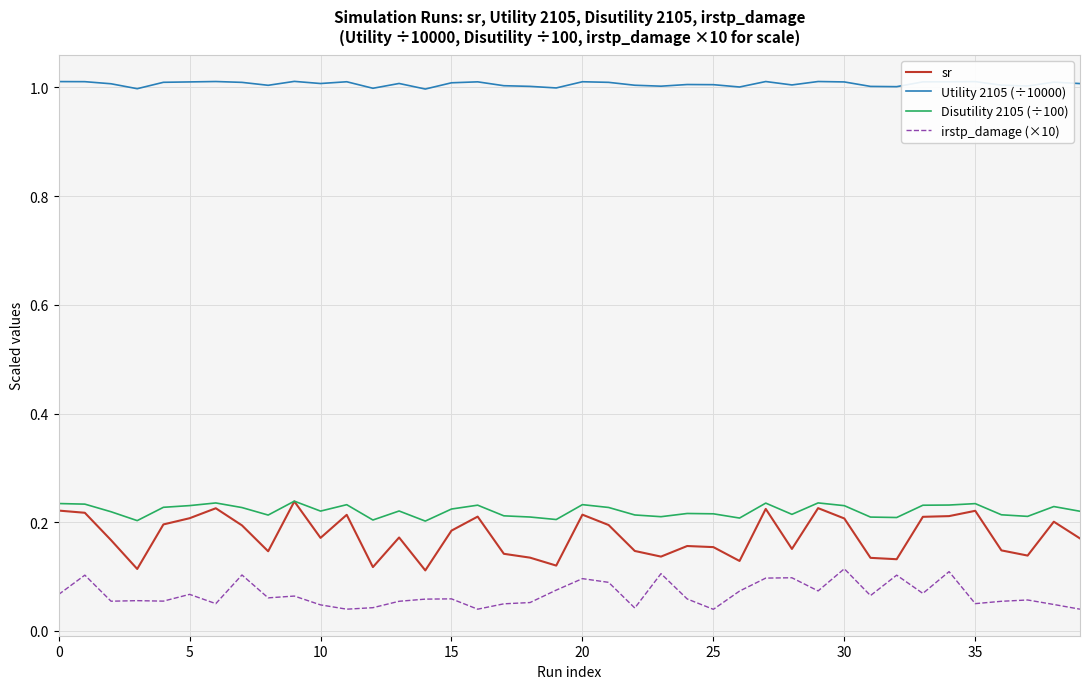

True or false: Disutility 2105 (÷100) has more than 1 points higher than both neighbors.

True